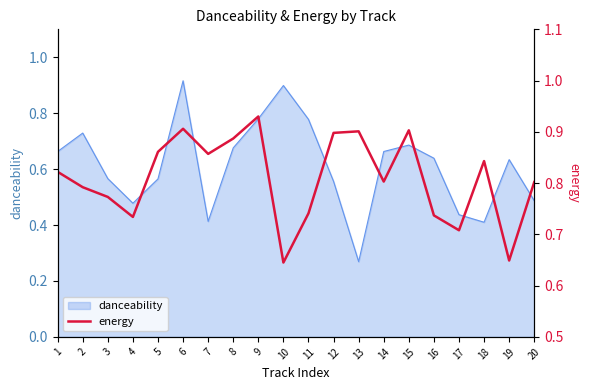

The value at 8 is 0.9. True or false?

True